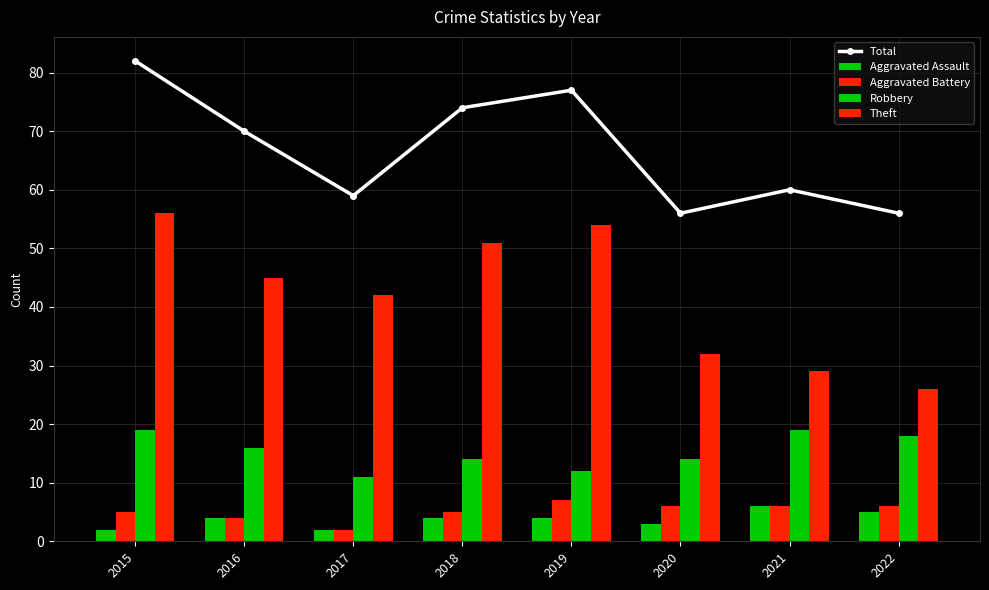

Is the value of Theft at 2015 greater than the value of Aggravated Battery at 2017?

Yes